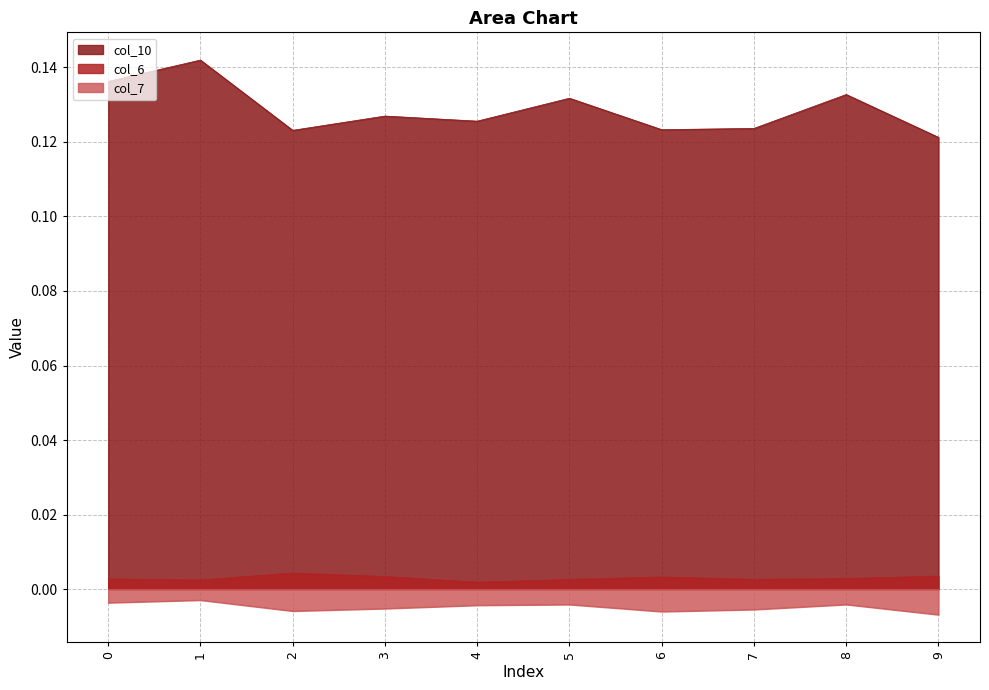

Does the chart have visible grid lines?

Yes